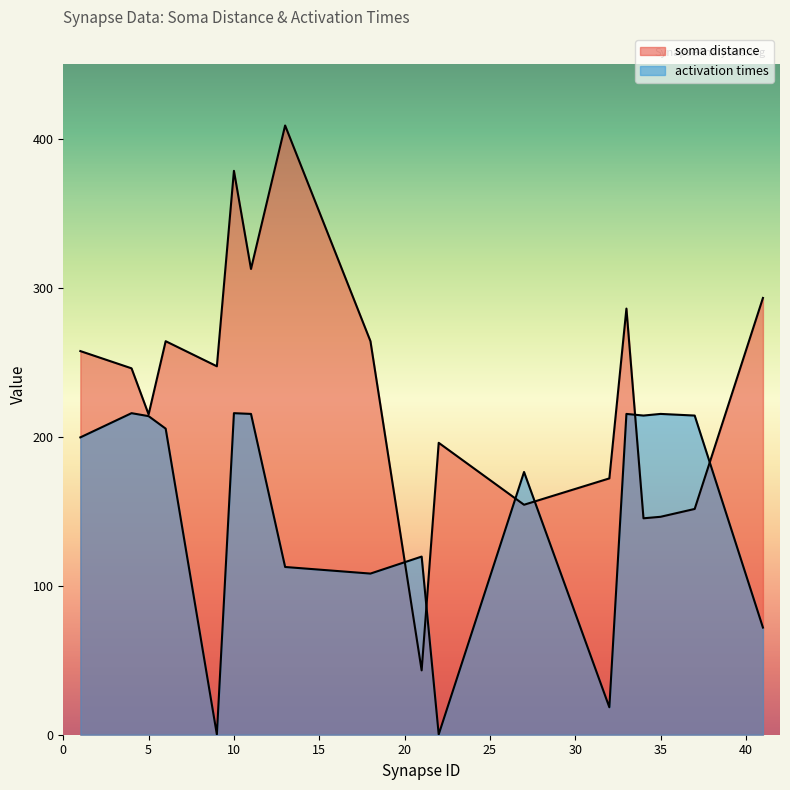

What are all the series names shown in the legend?

soma distance, activation times